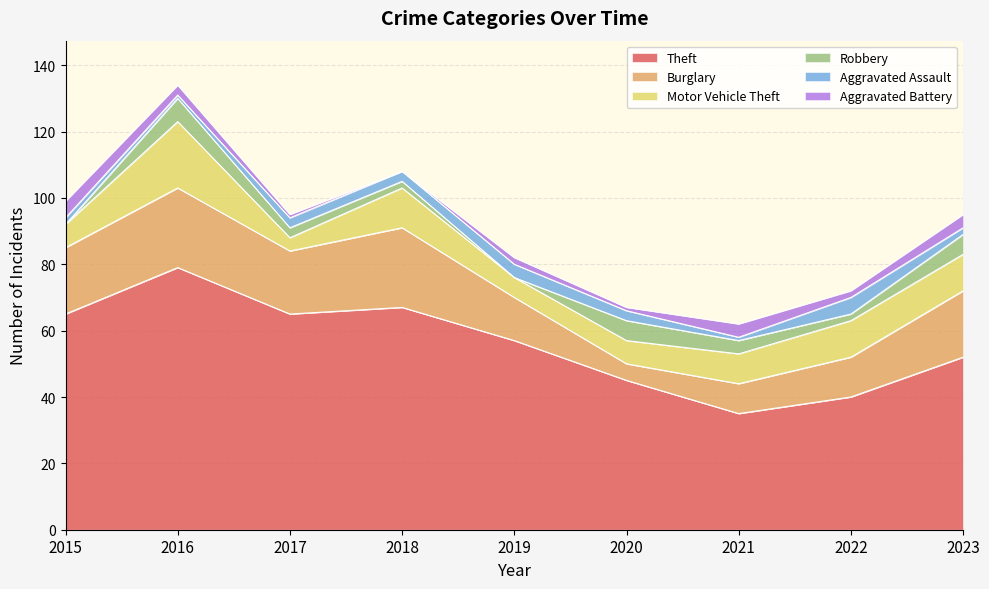

What are all the series names shown in the legend?

Theft, Burglary, Motor Vehicle Theft, Robbery, Aggravated Assault, Aggravated Battery